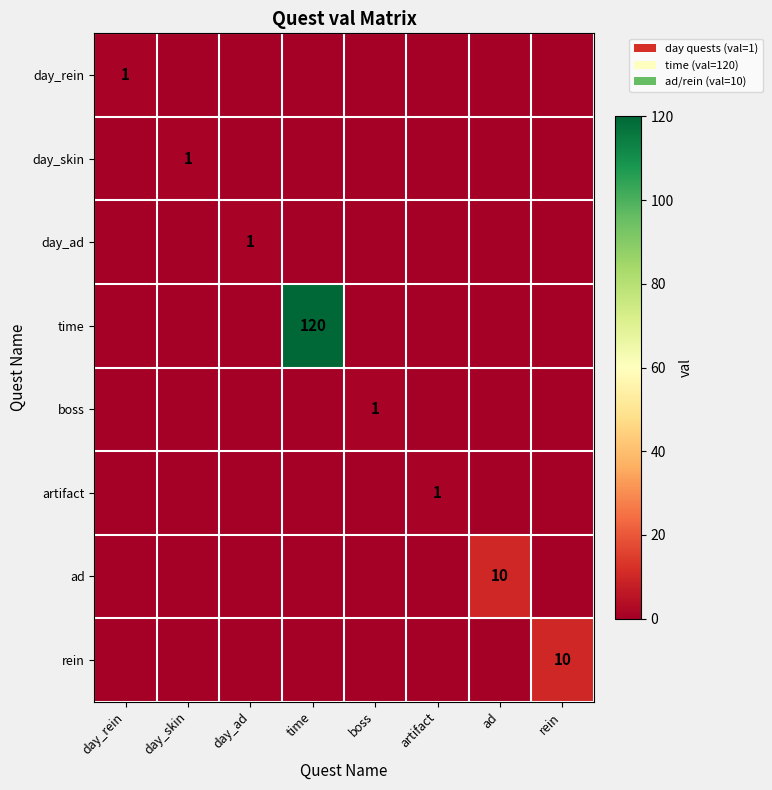

True or false: ad has a value of 10 at ad.

True